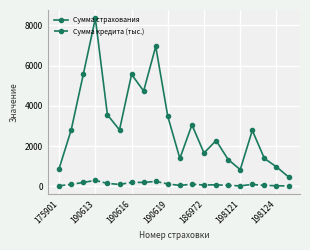

Rank the series by their average value, from lowest to highest.

Сумма кредита (тыс.), Сумма страхования